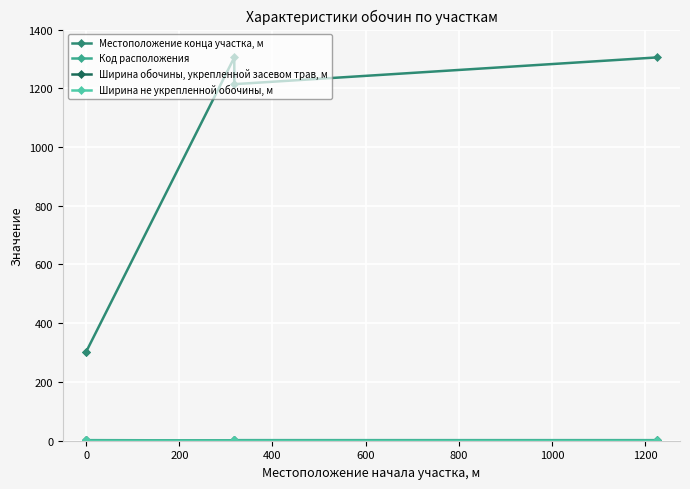

What is the smallest value displayed?

1